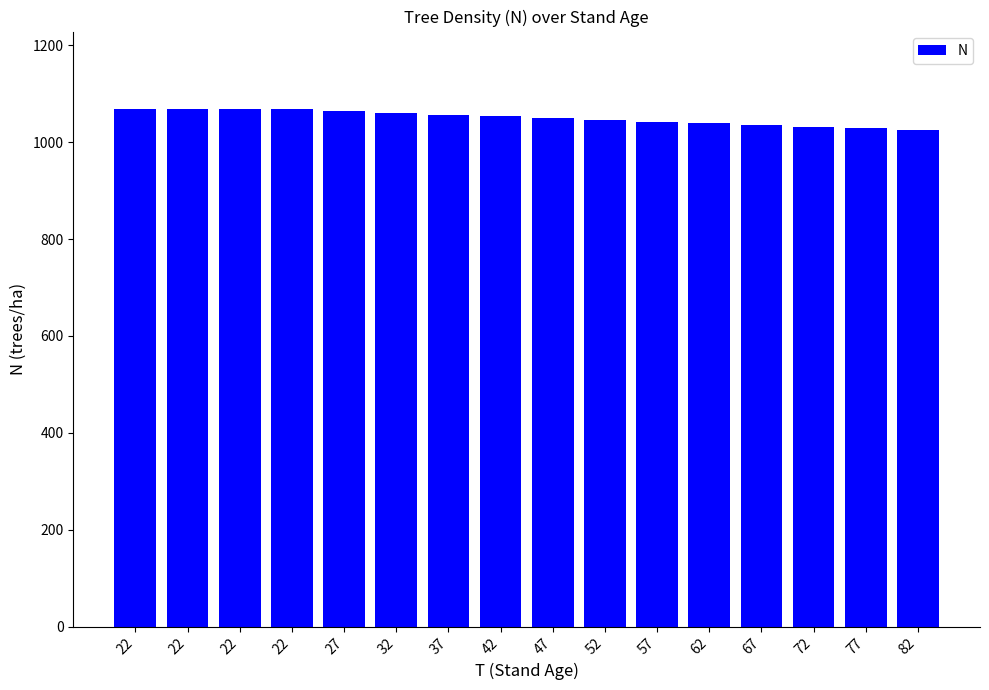

How many bars are there in total?

16